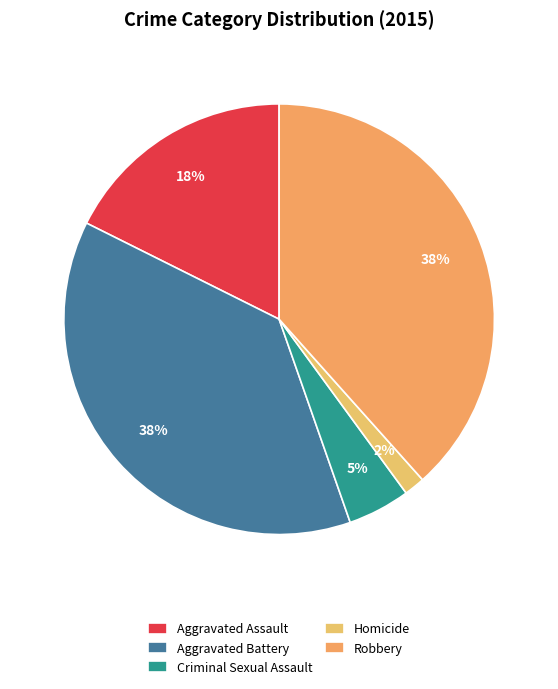

Do Aggravated Assault and Aggravated Battery together represent more than half of the pie?

Yes